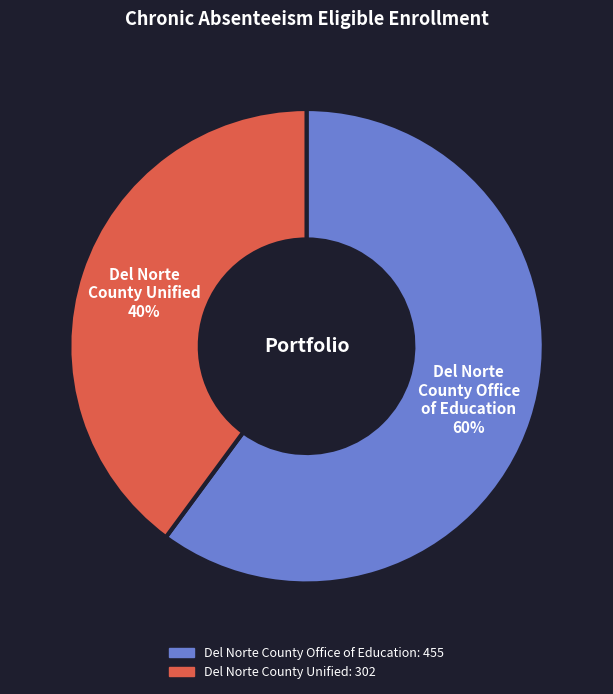

To the nearest percent, what is the difference between the Del Norte County Unified and Del Norte County Office of Education slice percentages?

20%